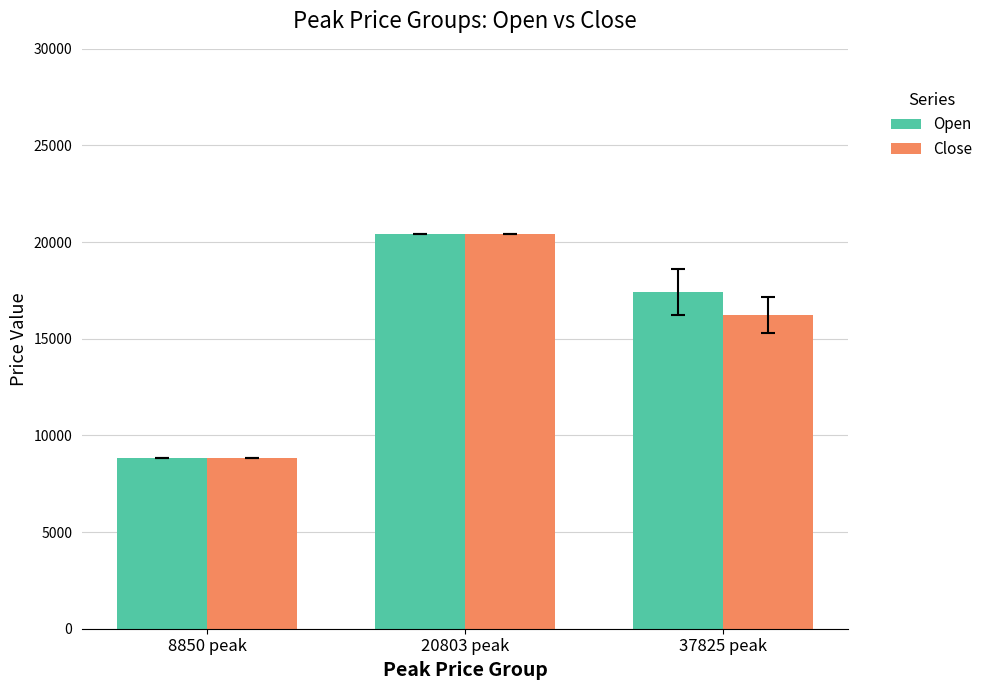

What is the average value of the Open series?

15567